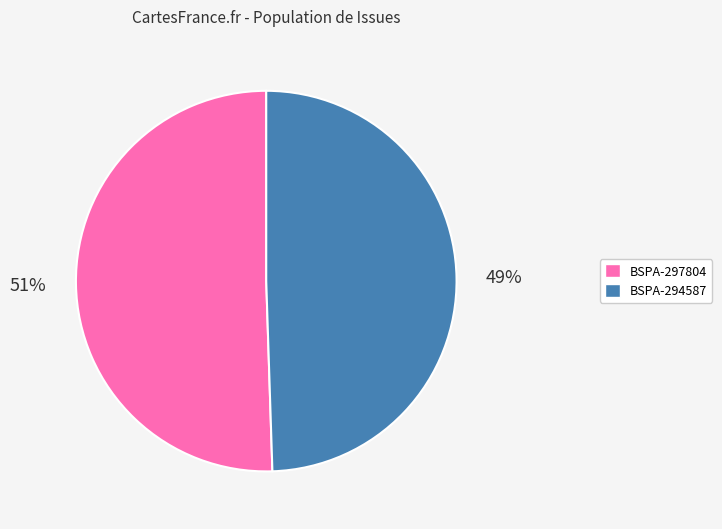

To the nearest percent, what is the average slice percentage?

50%